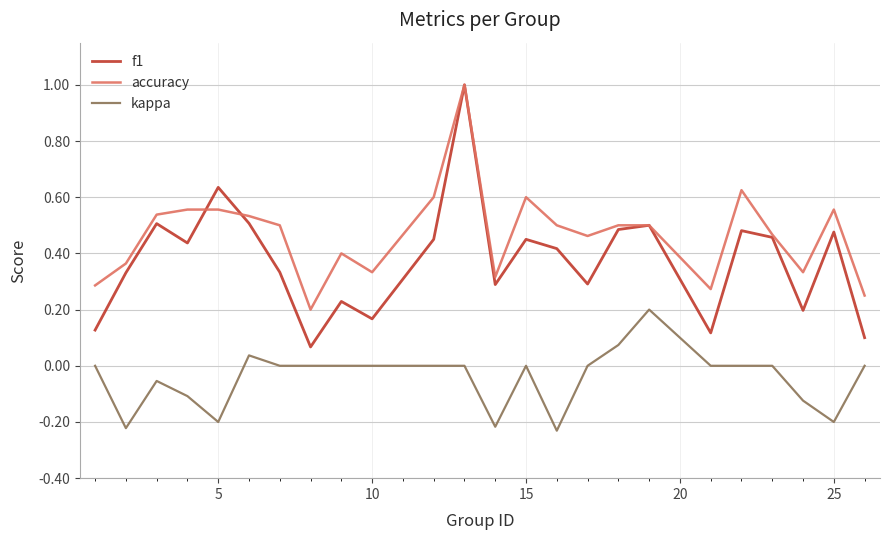

Which series has the largest range (max minus min)?

f1